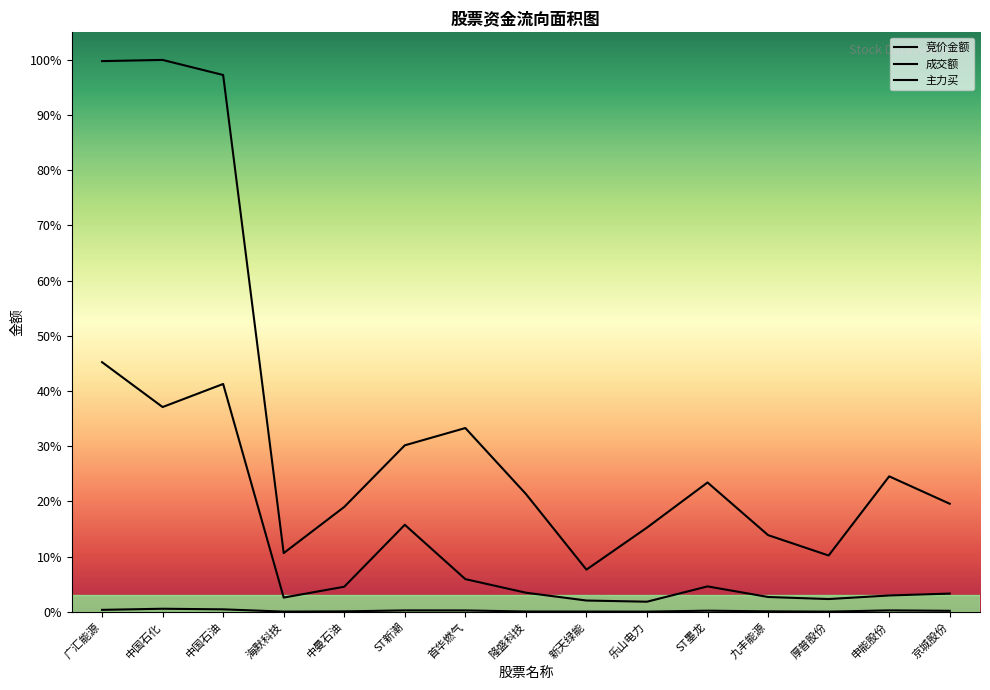

List the series in order of their overall mean, lowest first.

竞价金额, 主力买, 成交额